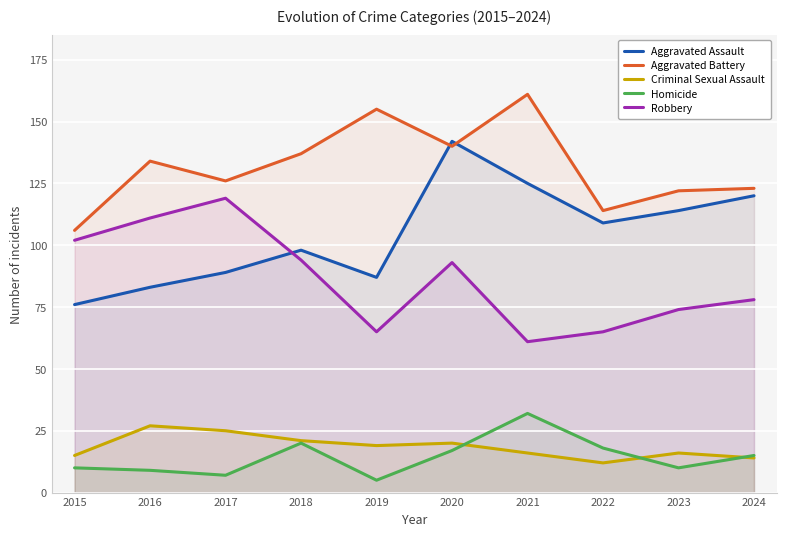

What is the value of the Robbery point at the 1st from the left?

102